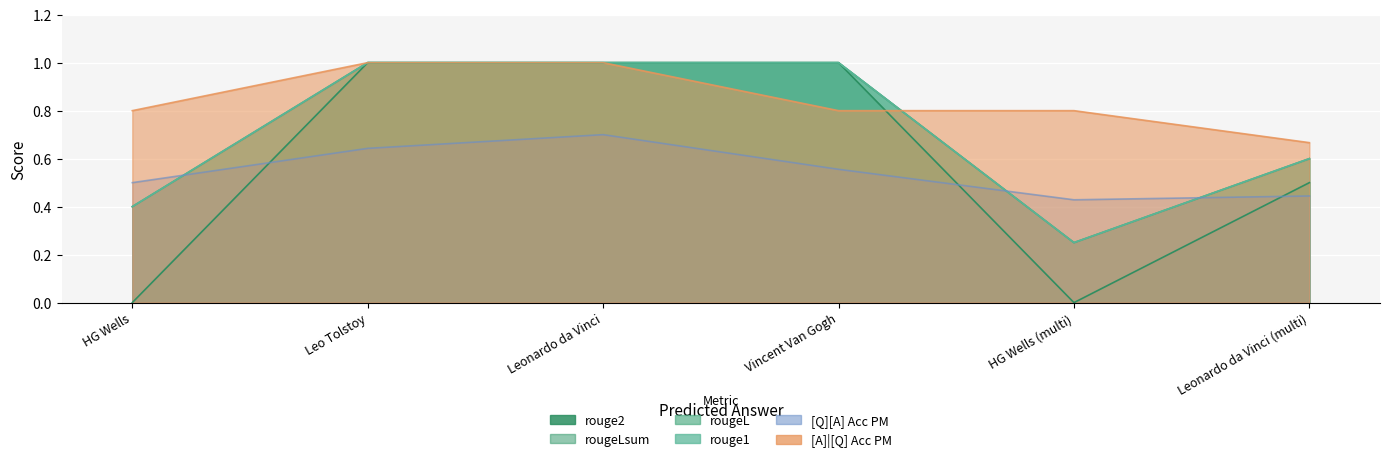

What is the minimum value for rougeLsum?

0.2